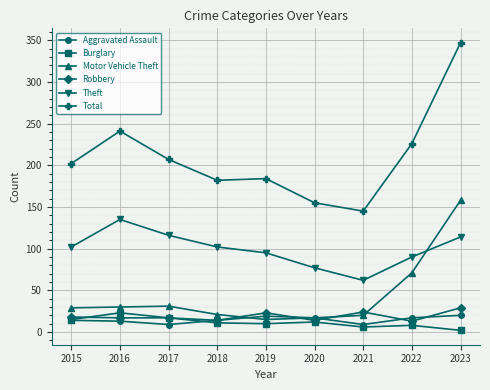

Which series has the widest spread of values?

Total